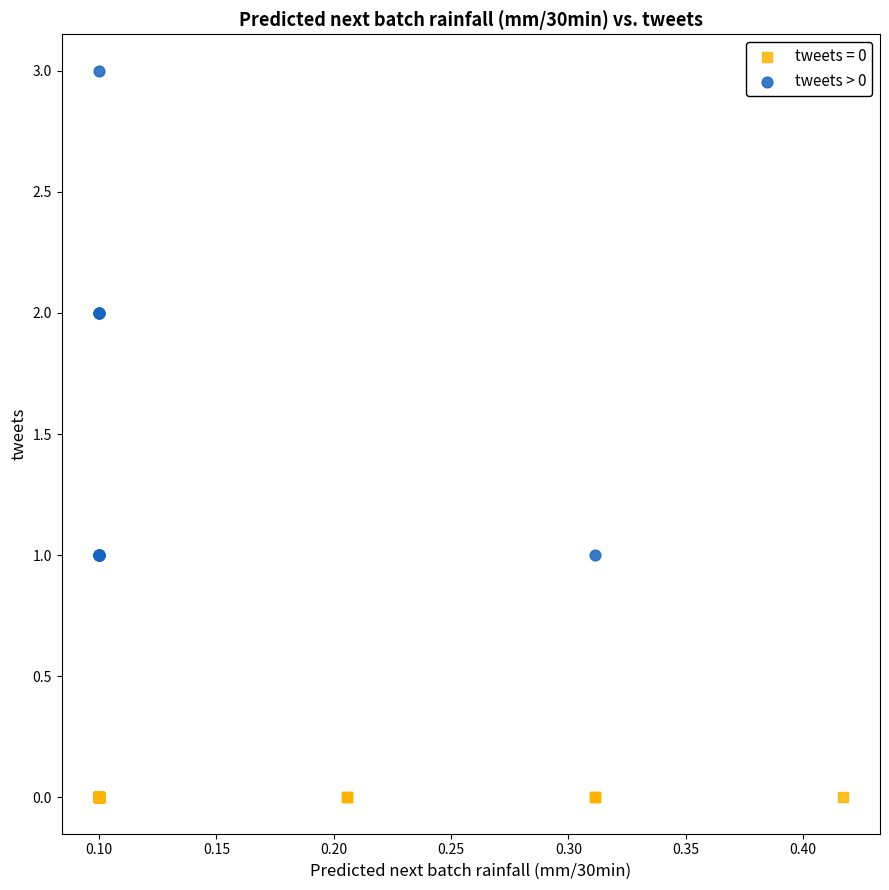

Which series contains the highest Y value?

tweets > 0